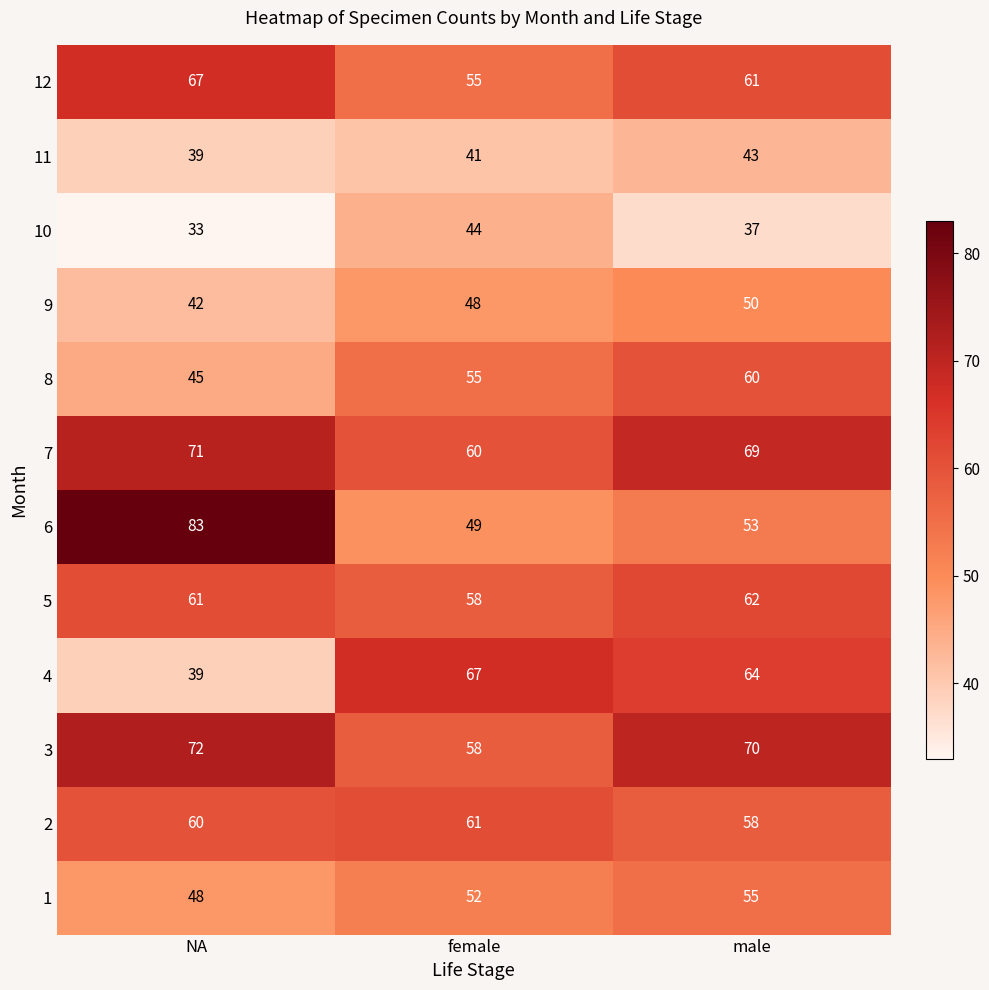

True or false: 7 has a value of 69 at male.

True